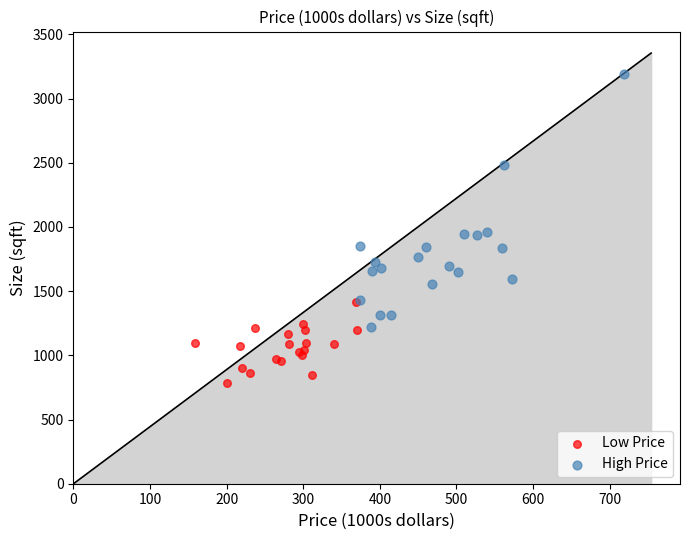

Which series reaches the maximum Y coordinate?

High Price